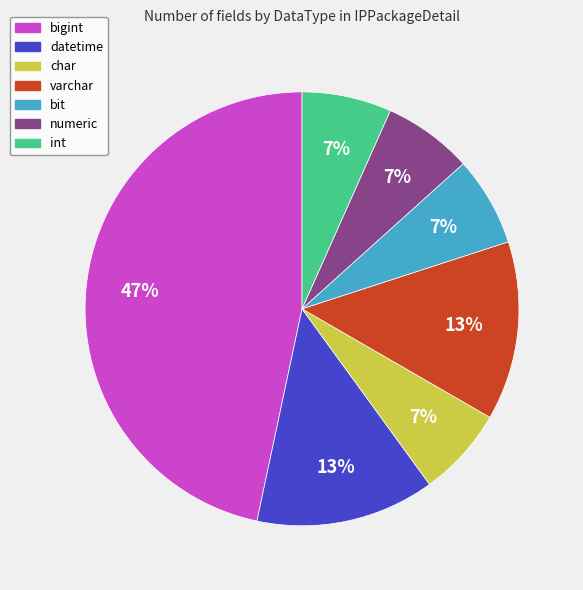

True or false: datetime accounts for 13% of the total.

True